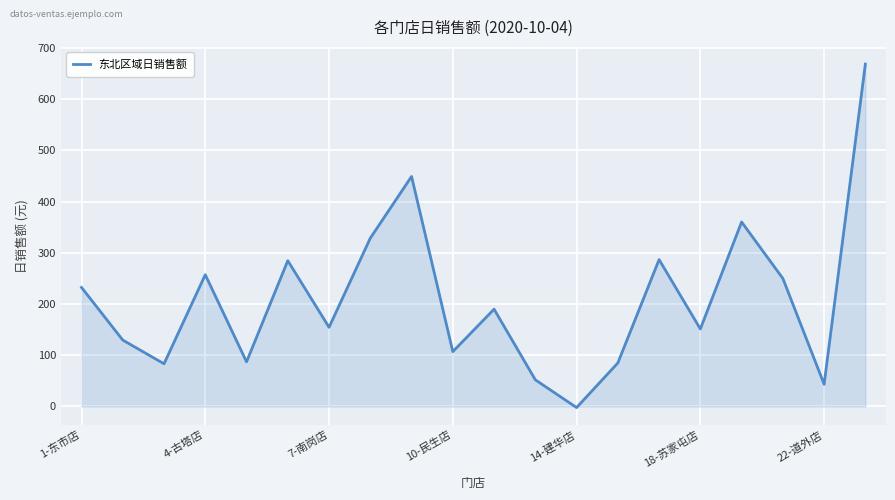

What is the greatest value displayed?

668.5